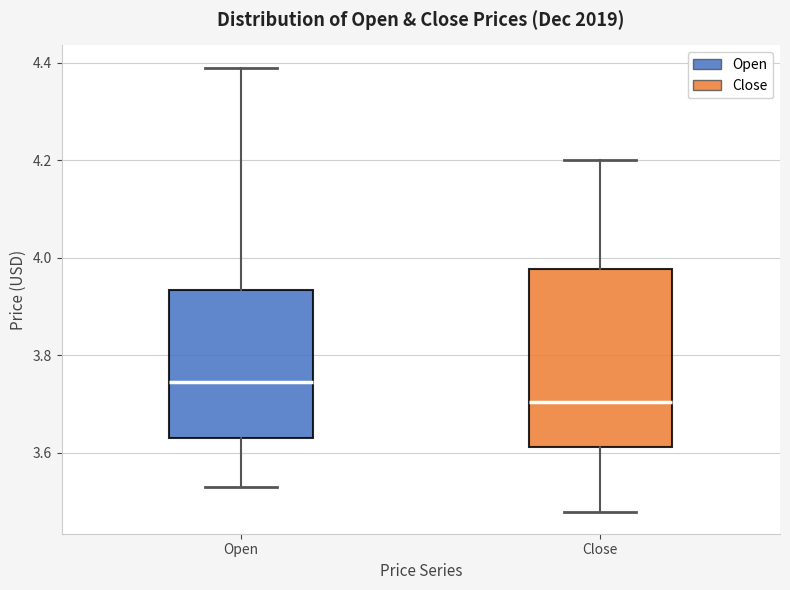

Which box is the tallest, from its lower edge to its upper edge?

Close